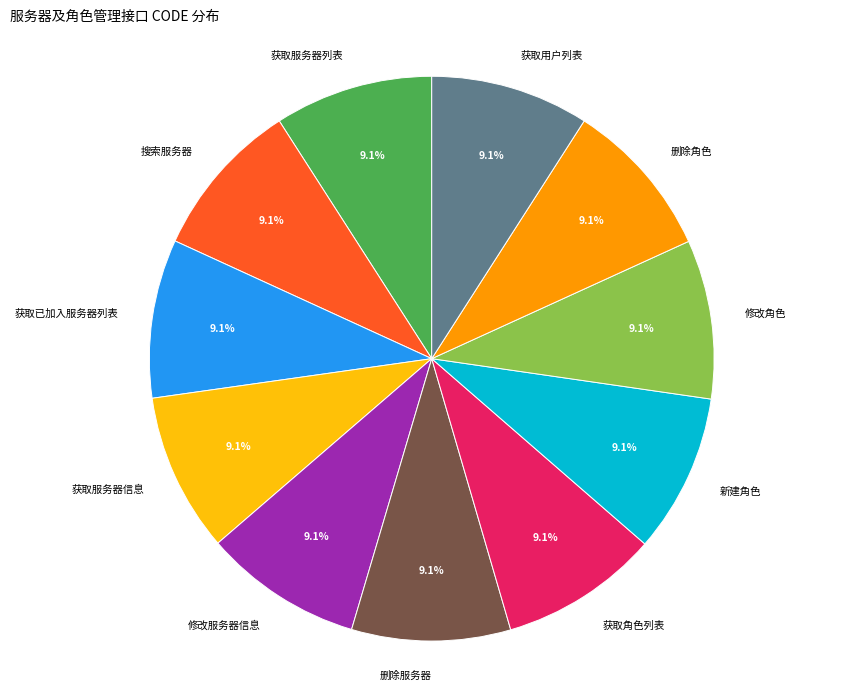

Approximately how many times larger is the value at 删除角色 compared to 获取服务器信息?

1.0